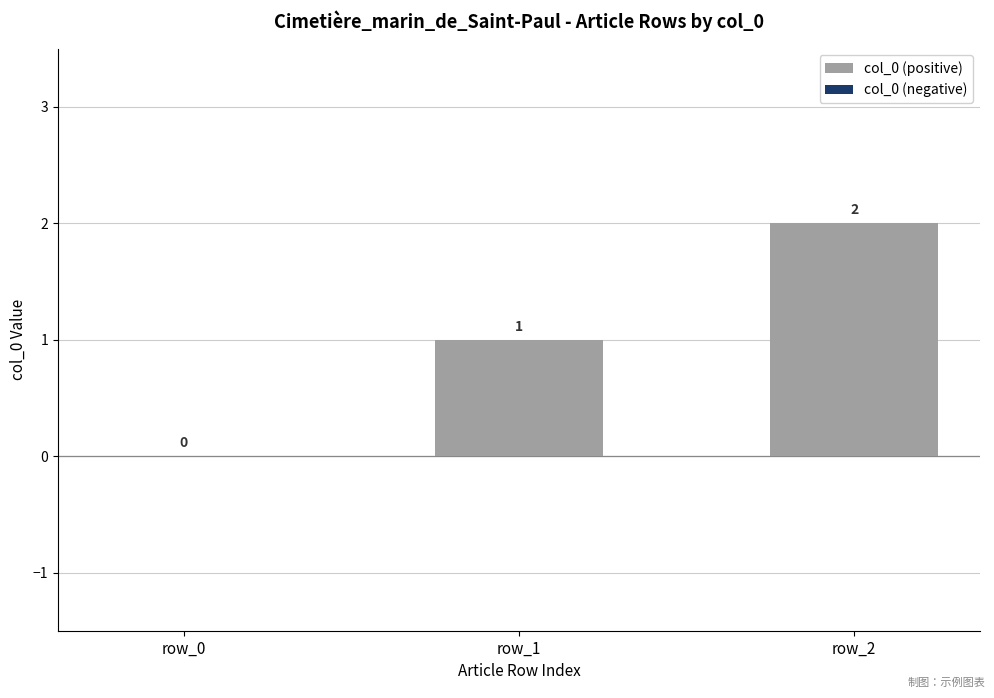

How many series are shown in this chart?

1